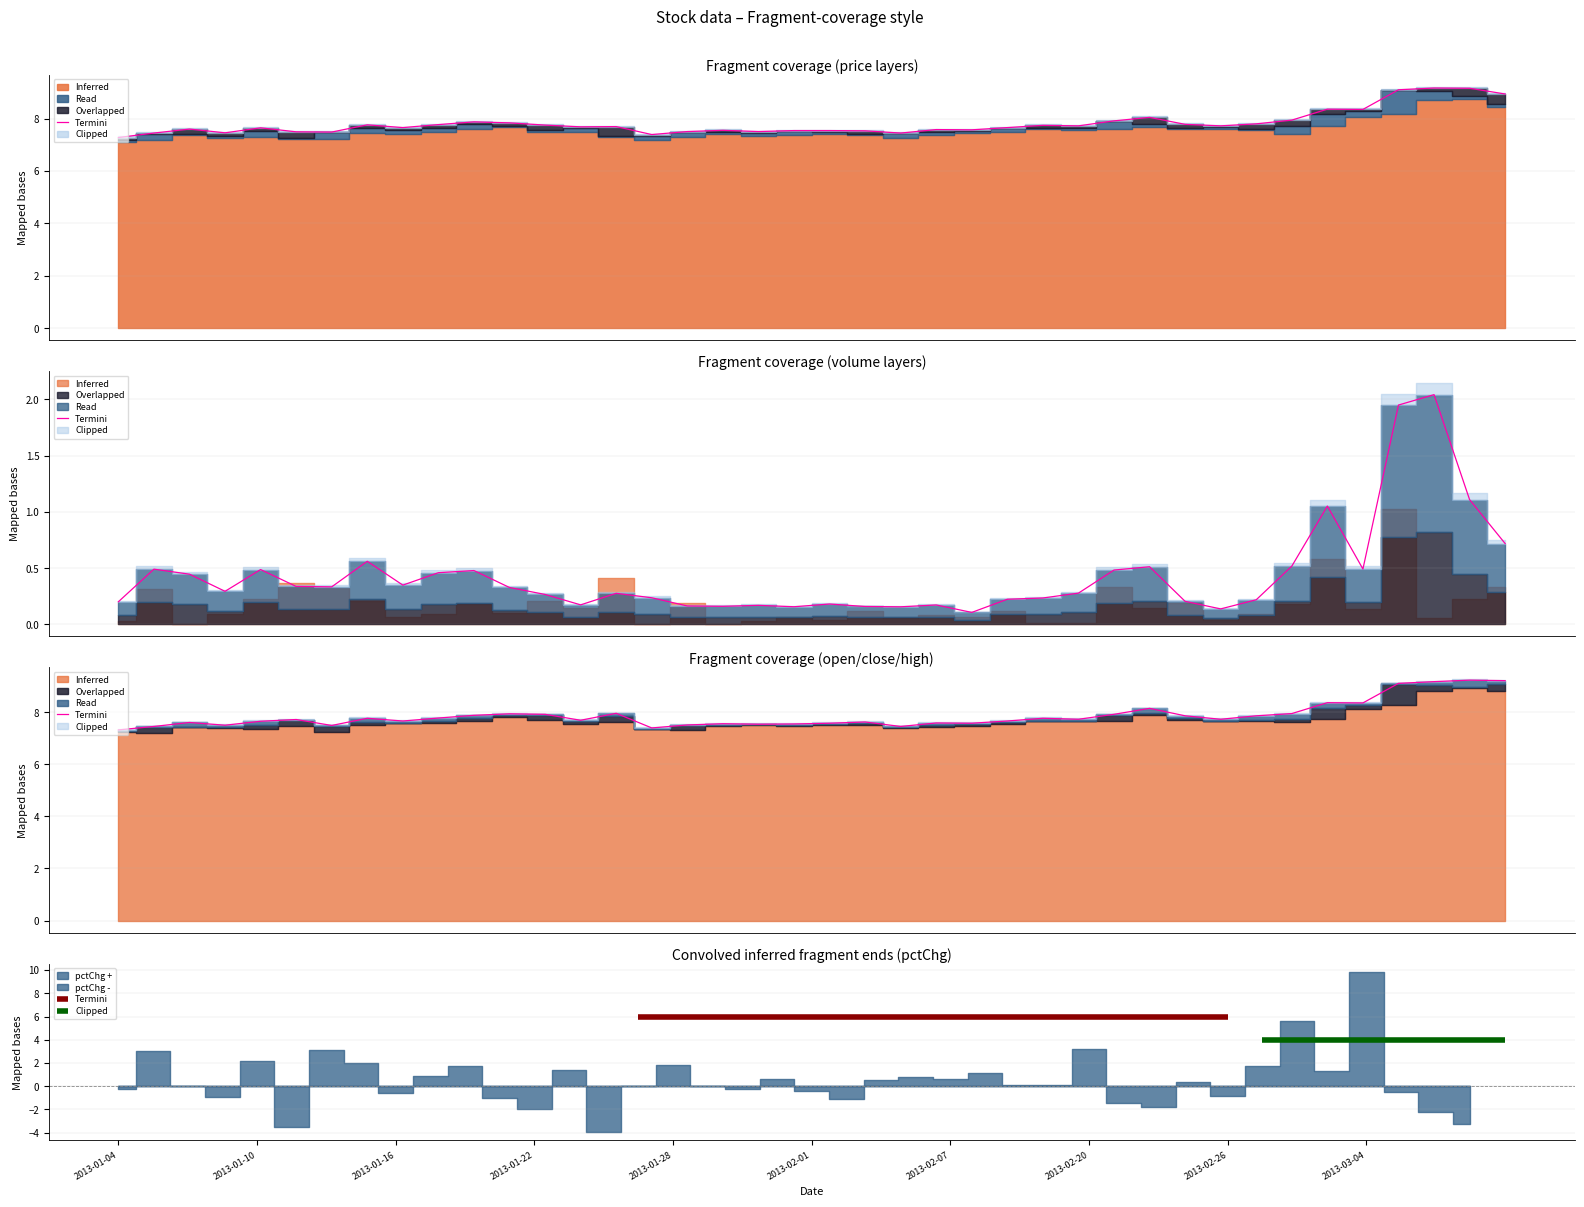

The chart shows a value of 2.2 at 2013-03-04. True or false?

False